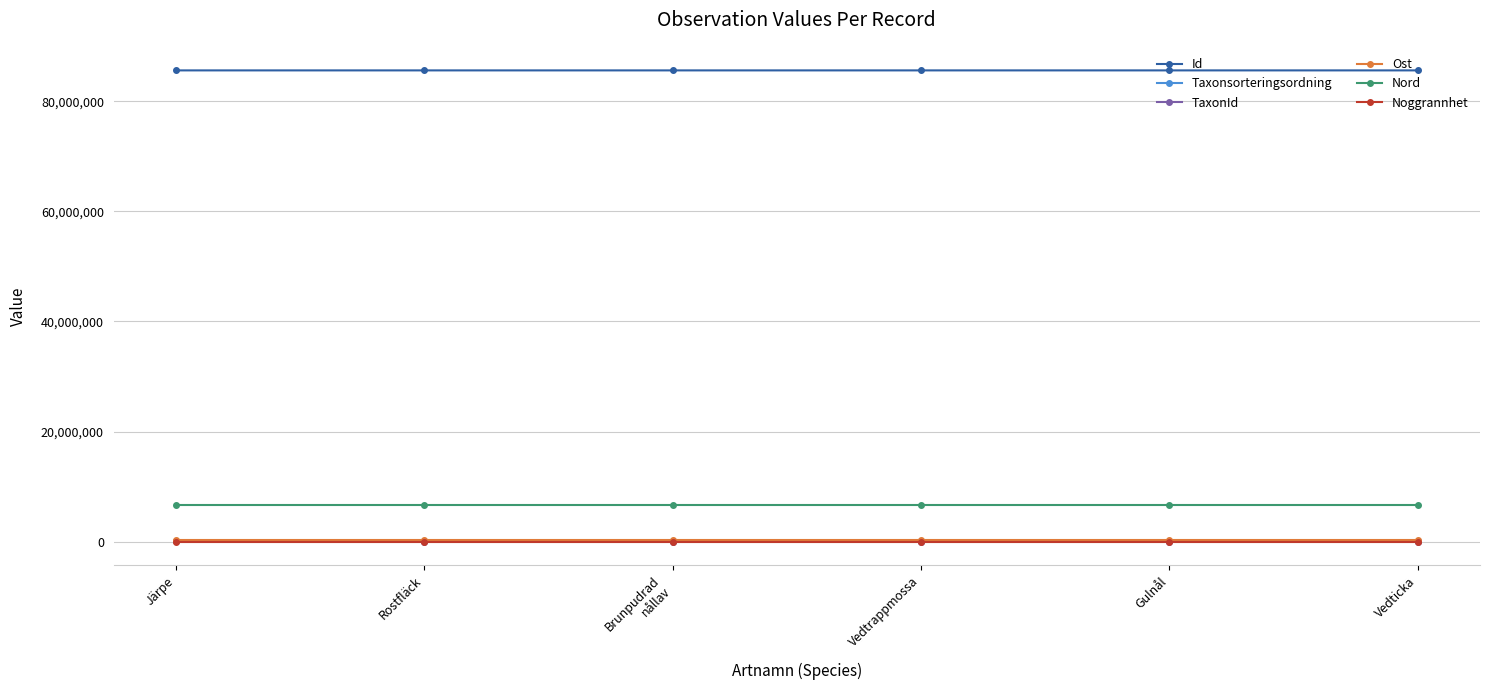

What is the highest value of the Noggrannhet series?

50